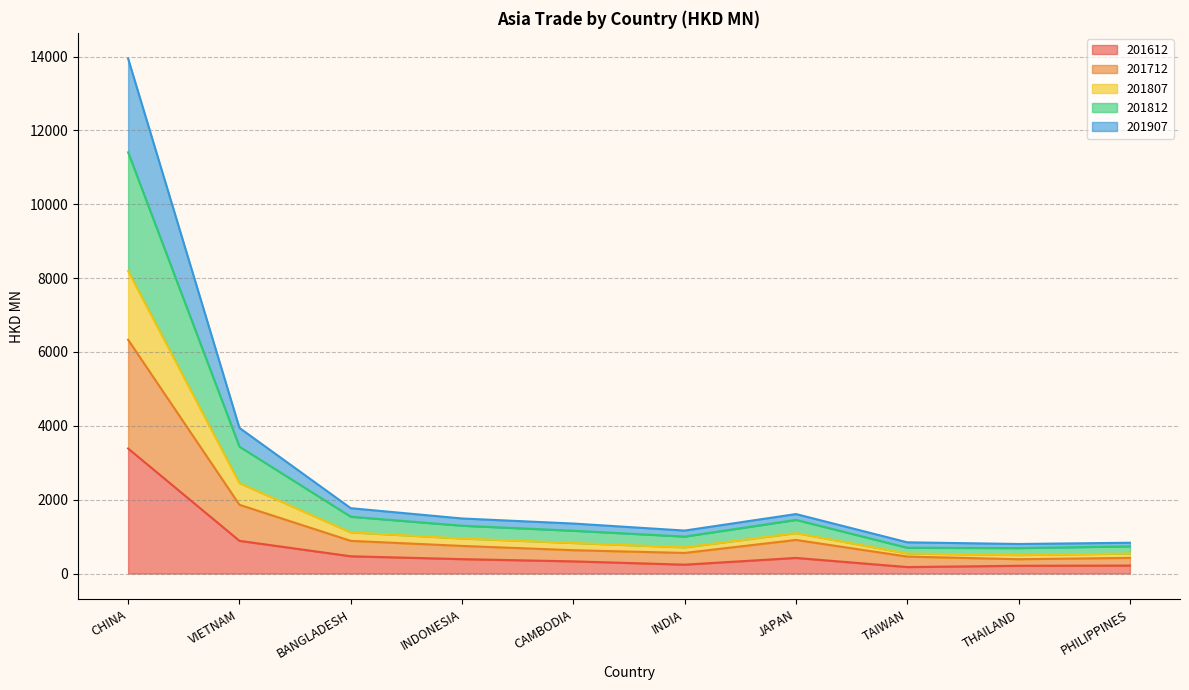

Where is 201612 nearest to the value 1780?

VIETNAM